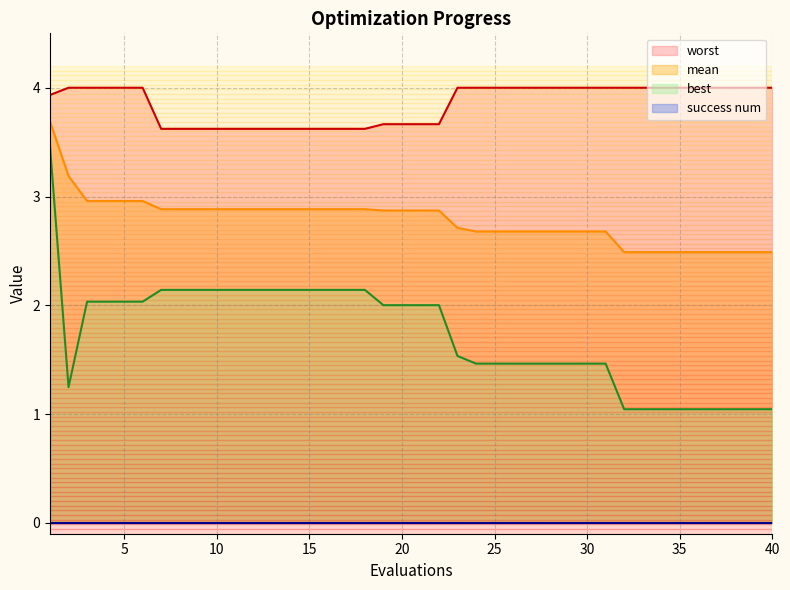

True or false: mean has a value of 1.2 at 21.

False